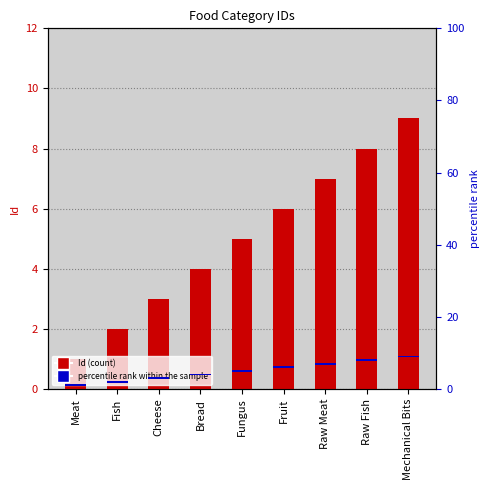

Which series has the widest spread of values?

Id